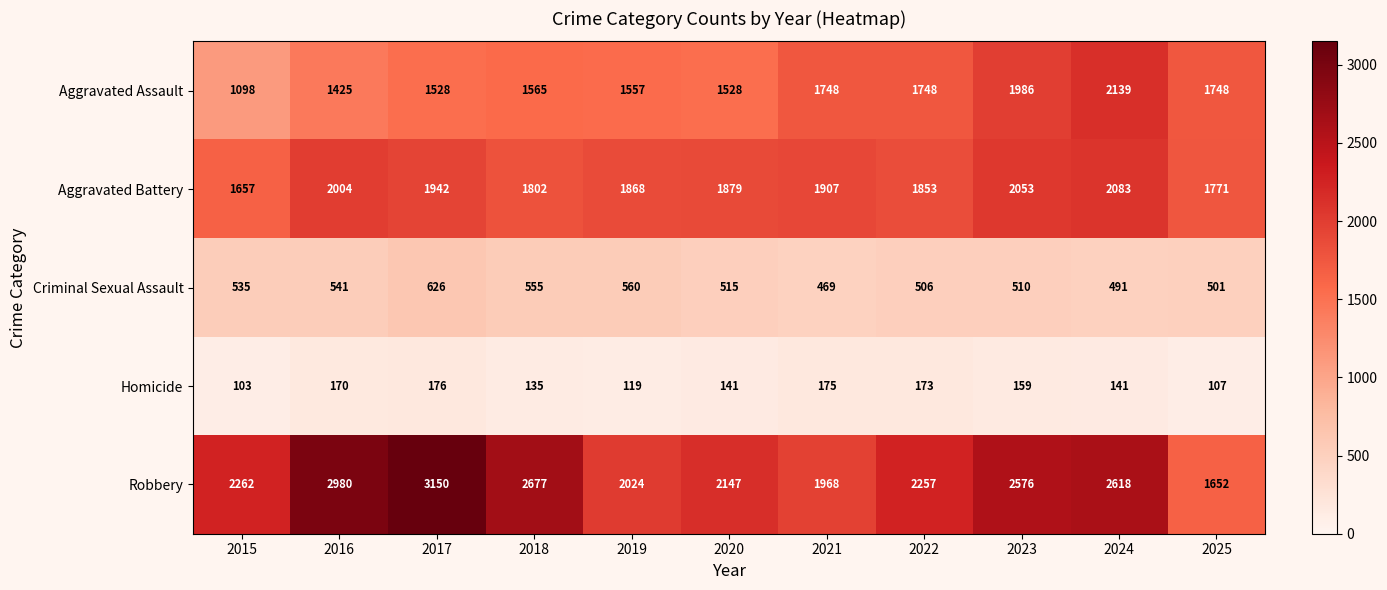

Which series has the largest range (max minus min)?

Robbery